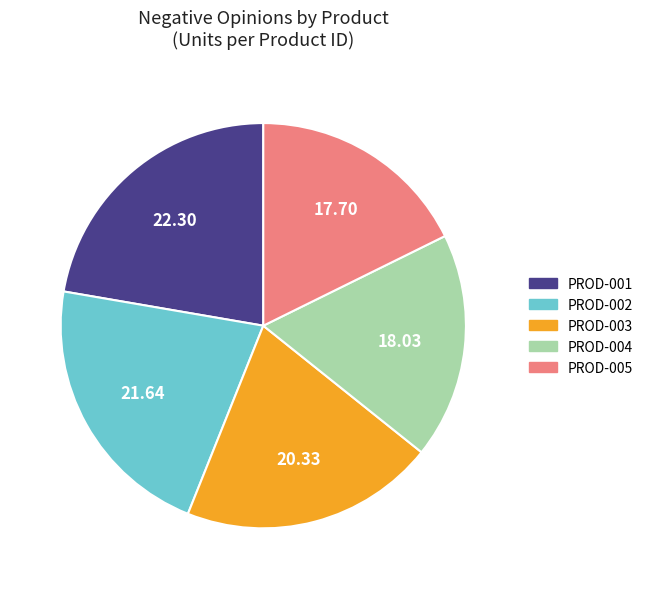

Is there a majority slice in this chart?

No